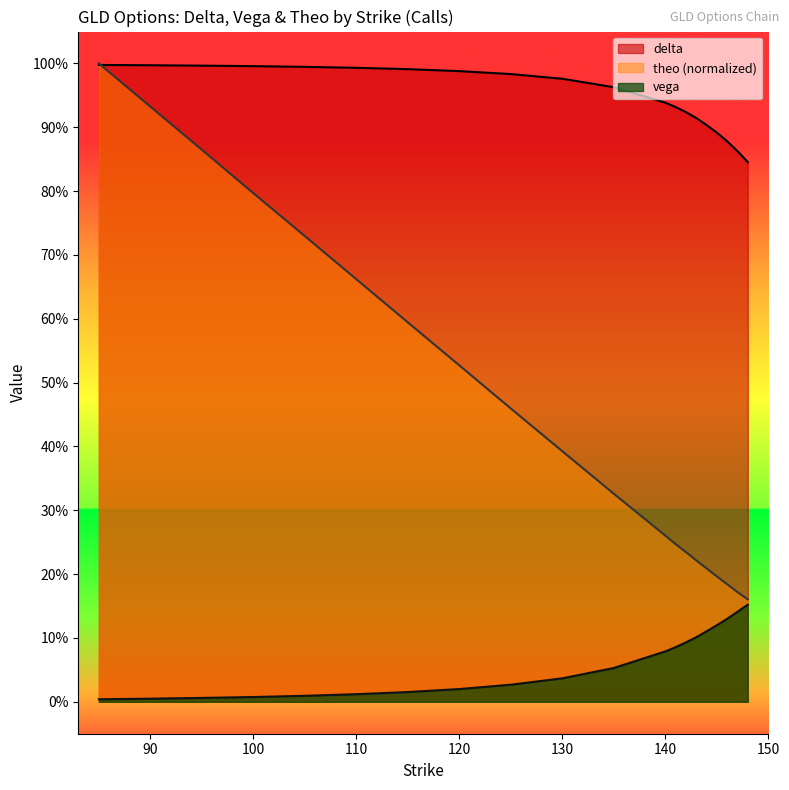

At which category is the sum across all series the highest?

85